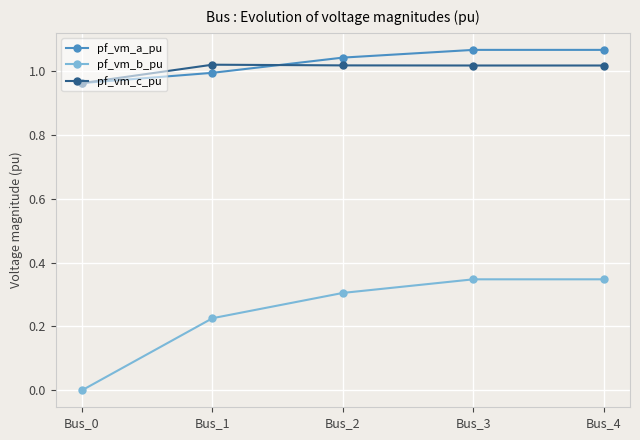

Which series has the largest total across all categories?

pf_vm_a_pu